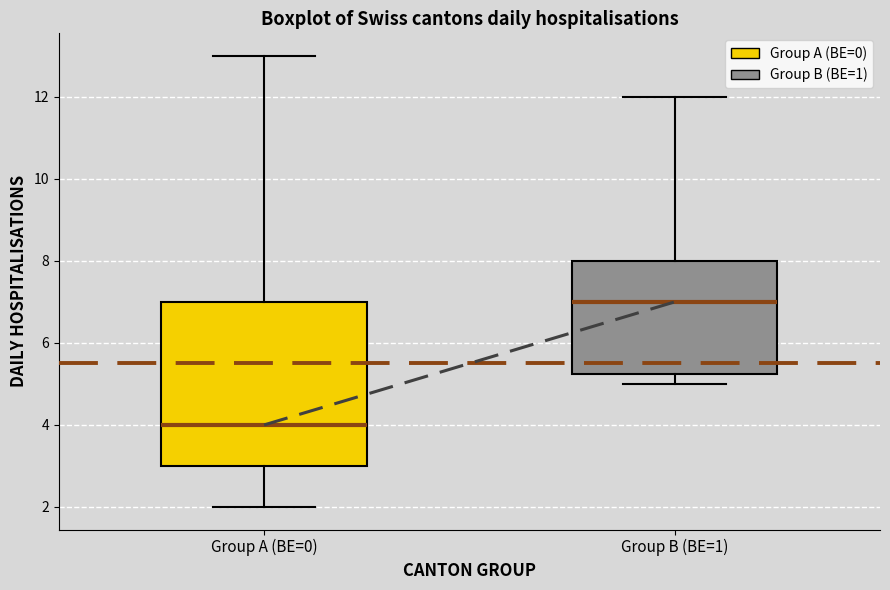

Which box is the tallest, from its lower edge to its upper edge?

Group A (BE=0)